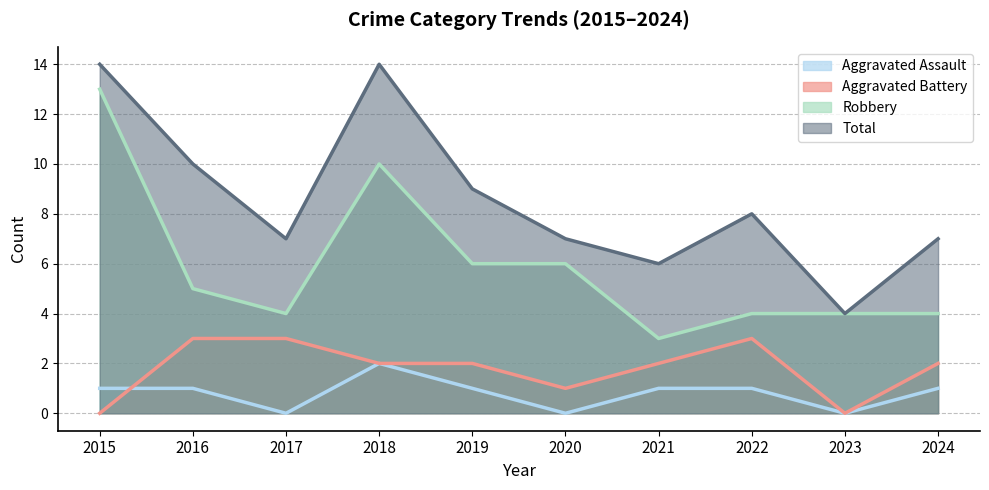

What is the spread (max minus min) of values at 2019?

8